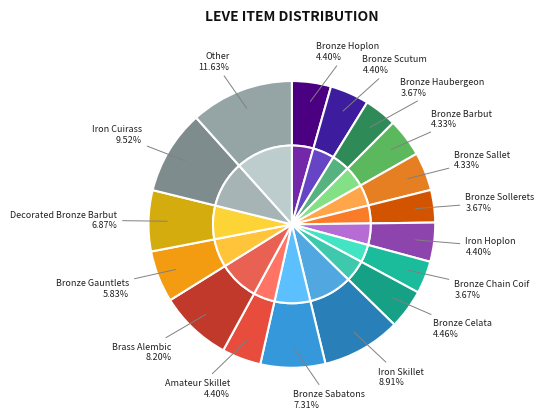

Approximately how many times larger is the value at Amateur Skillet compared to Bronze Barbut?

1.0